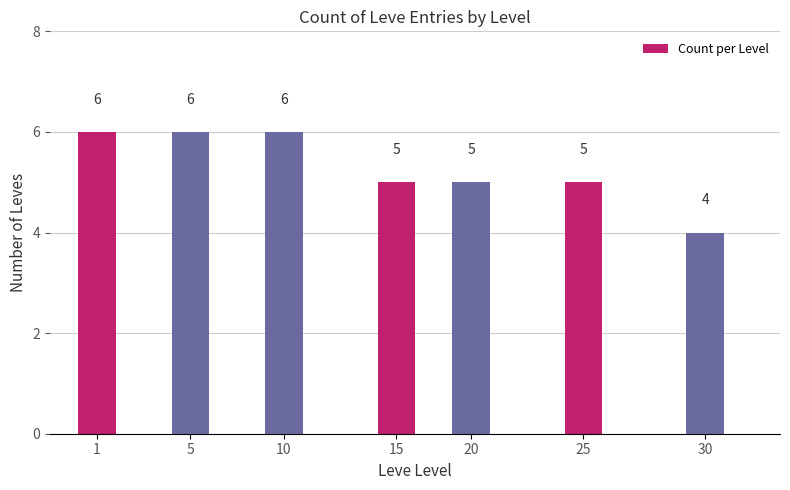

What is the average value?

5